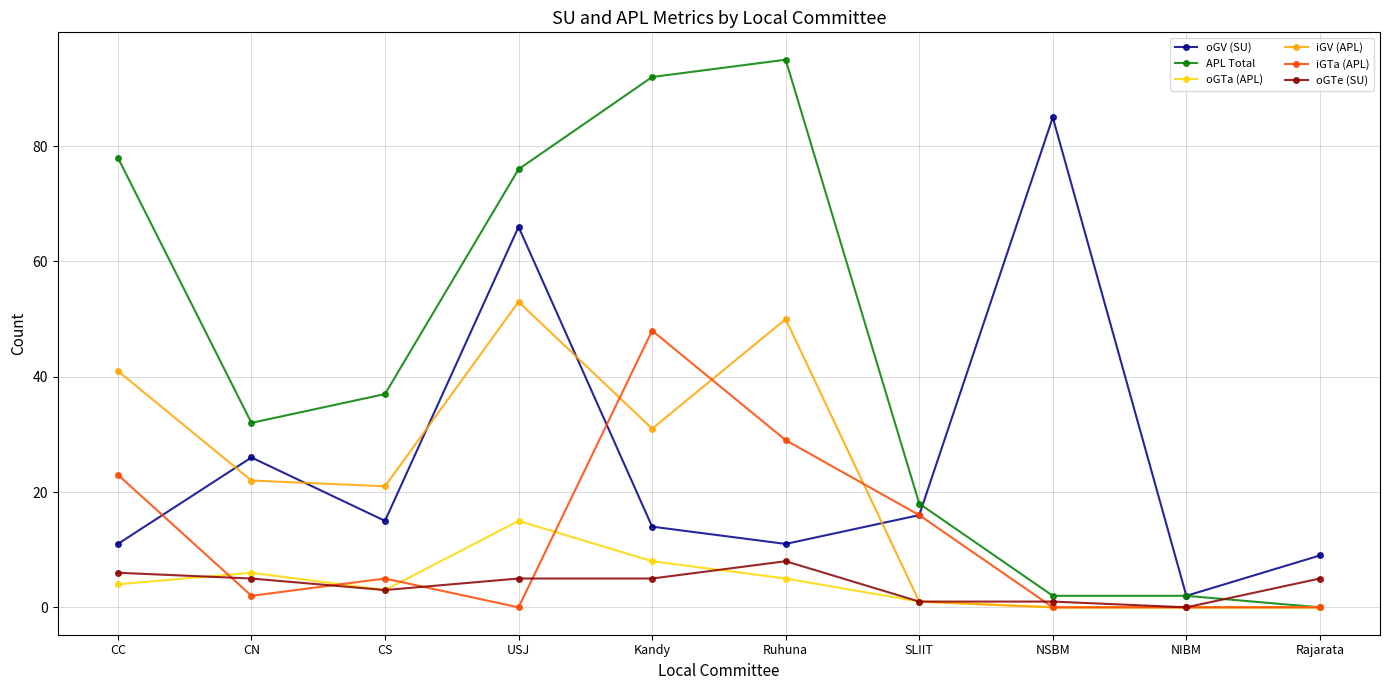

True or false: oGV (SU) has a value of 2 at NIBM.

True